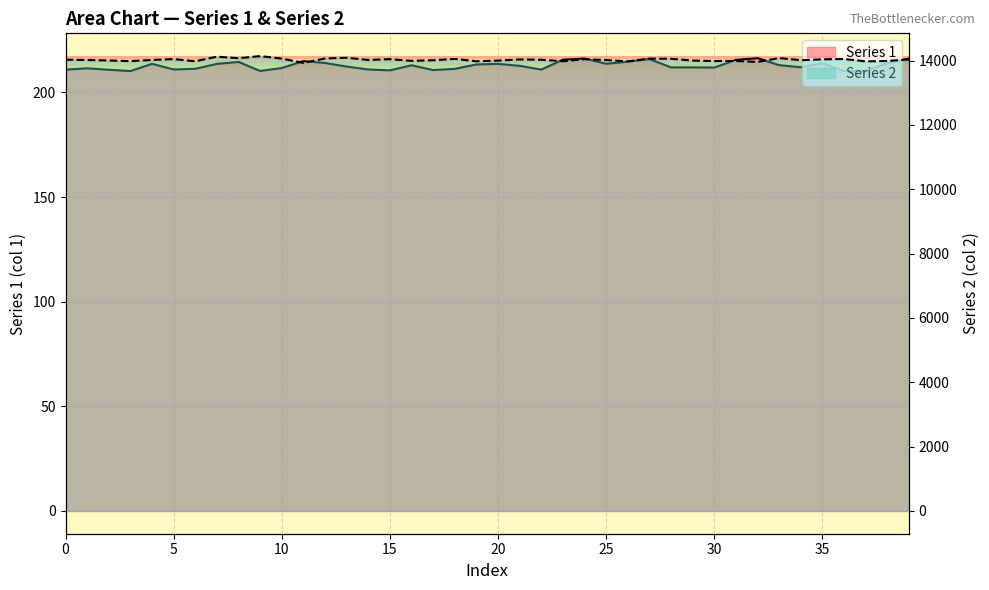

How many categories are shown in the chart?

40